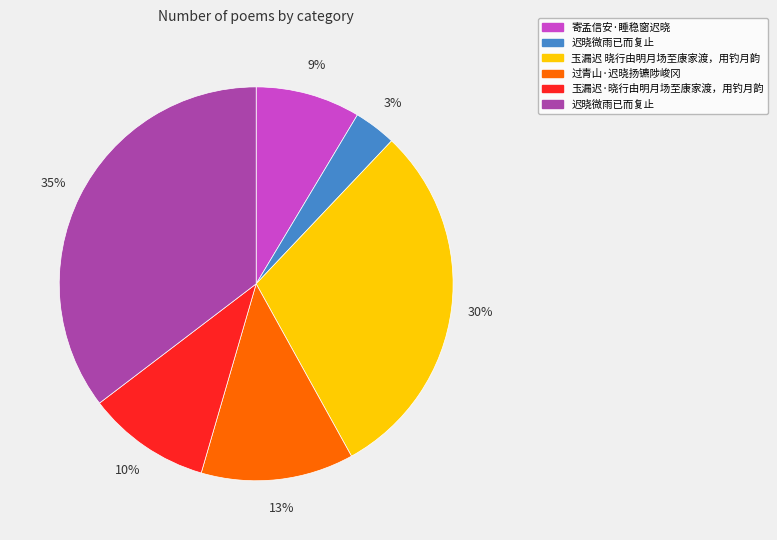

Is there a majority slice in this chart?

No